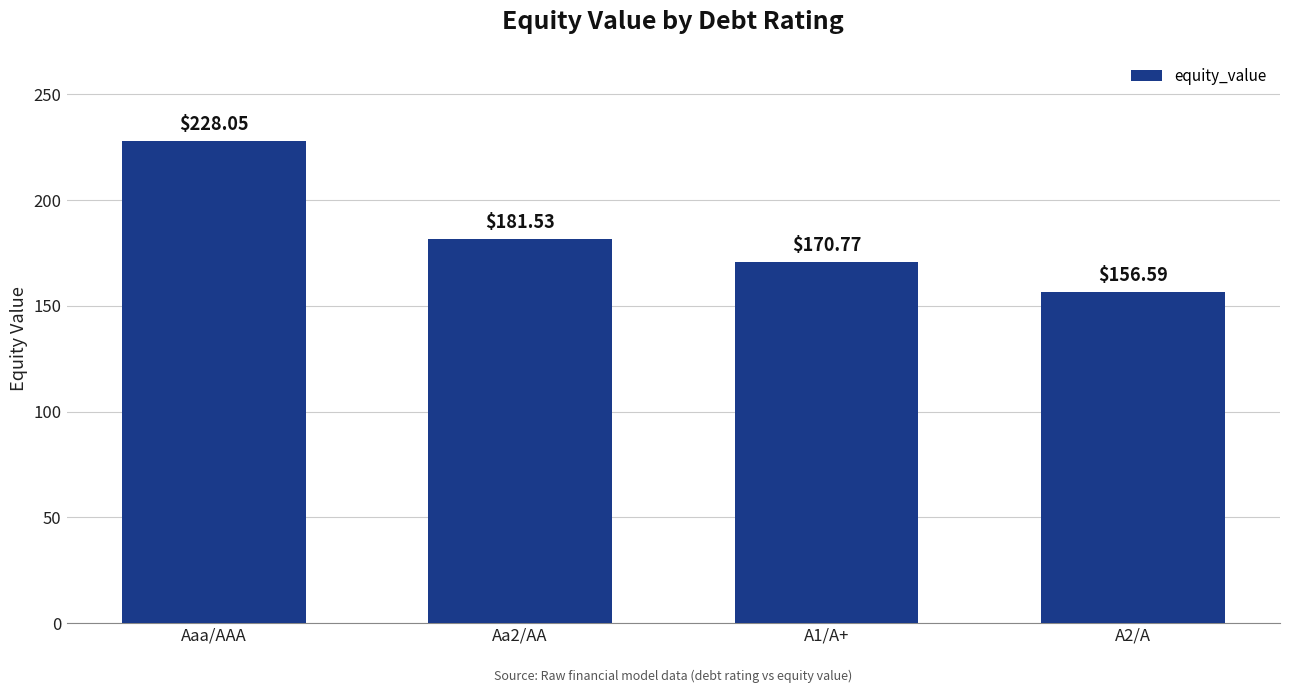

What is the label of the 4th bar from the right?

Aaa/AAA